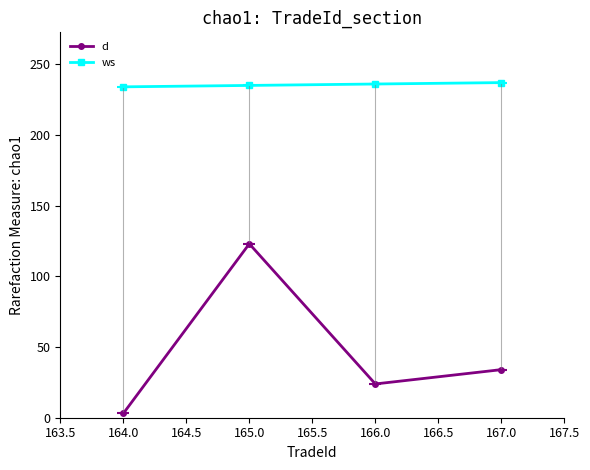

What is the value of the ws point at the 2nd from the left?

235.0